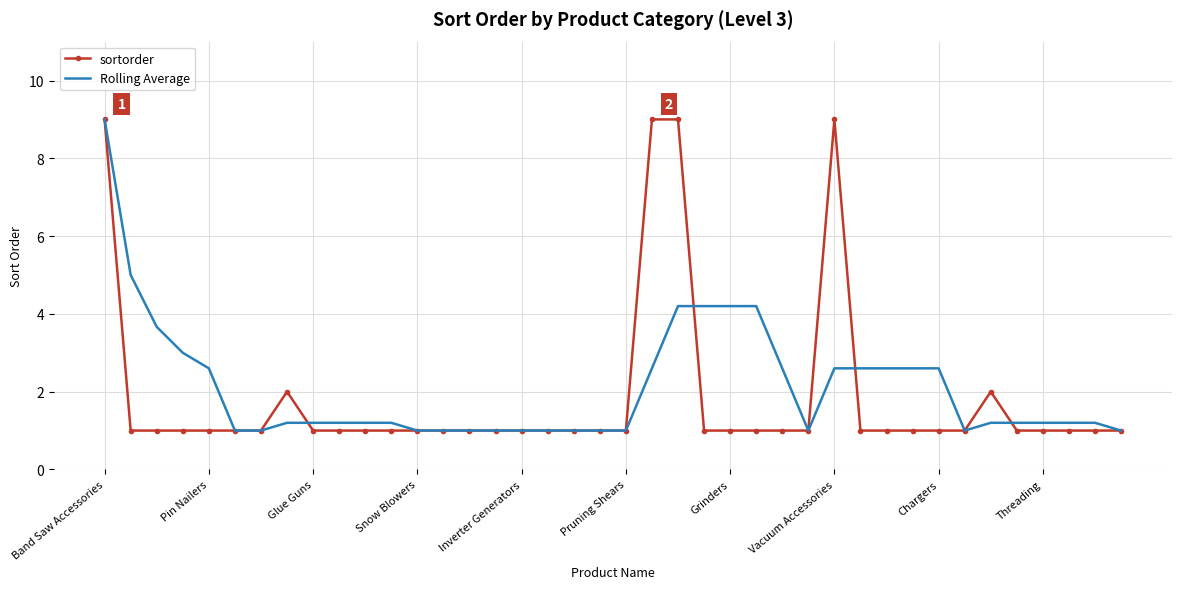

What is the minimum value for sortorder?

1.0